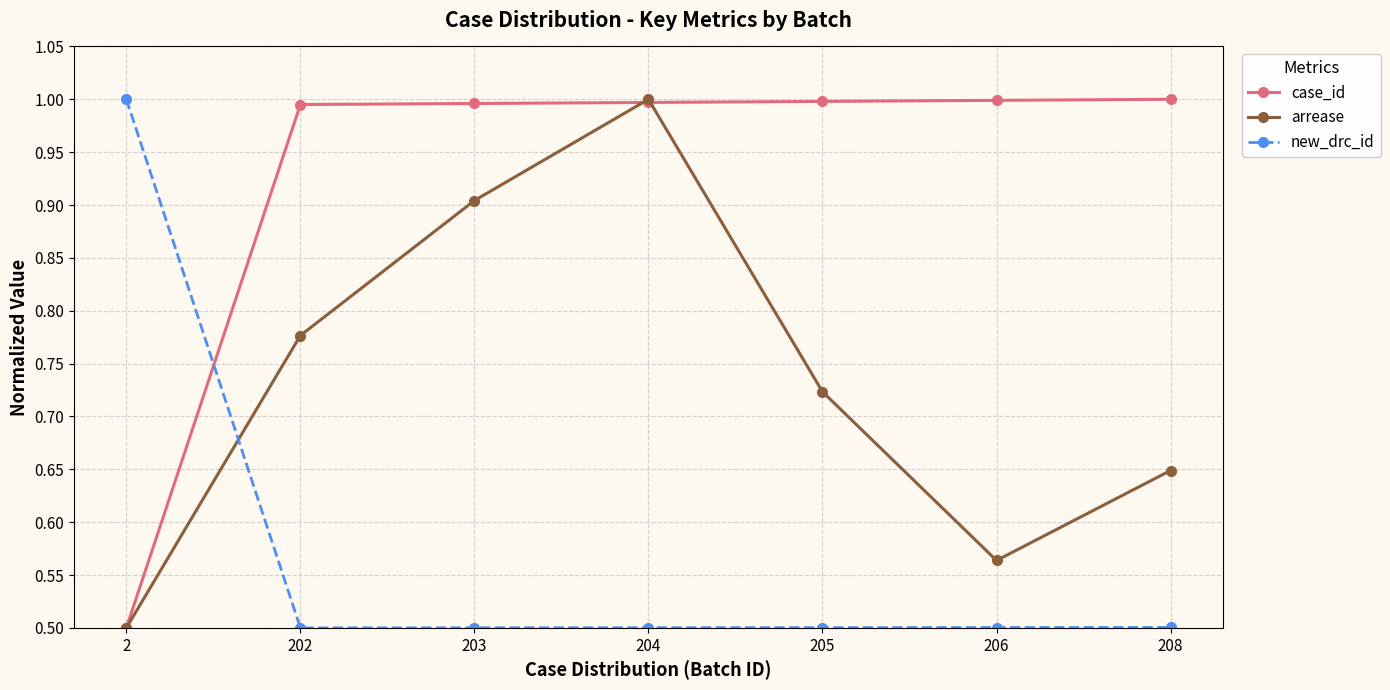

Which series changed the most between 203 and 208?

arrease